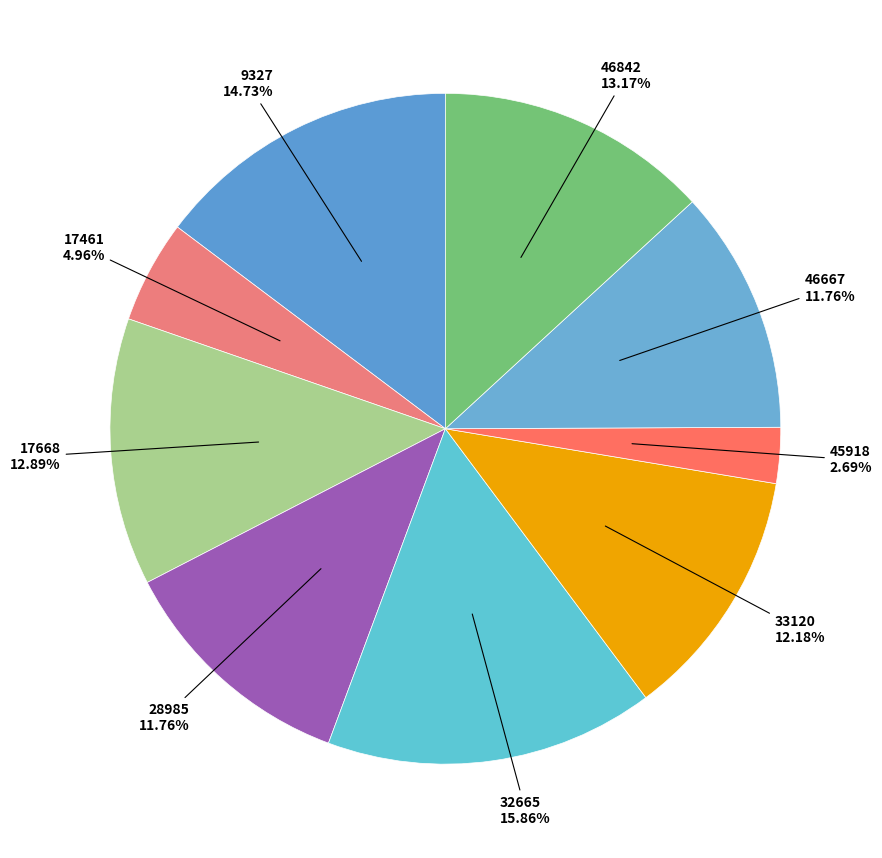

The 17668 slice represents 13% of the pie. True or false?

True